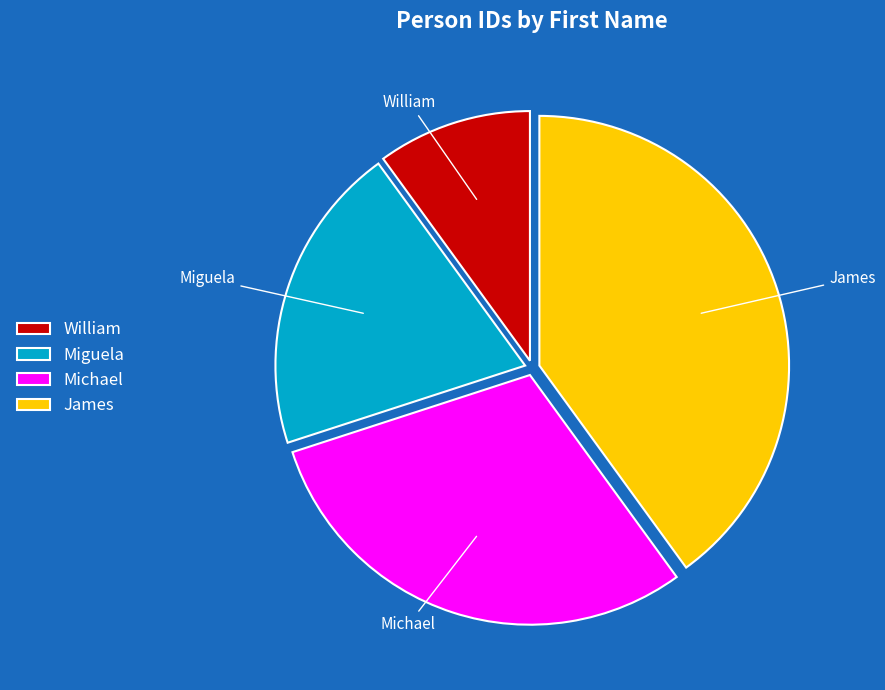

Which category has the smallest portion of the pie?

William